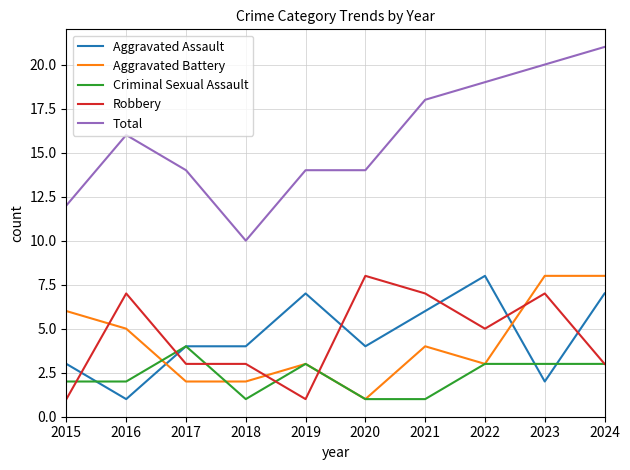

Reading left to right, extract all data points from this chart.

Aggravated Assault: 3	1	4	4	7	4	6	8	2	7
Aggravated Battery: 6	5	2	2	3	1	4	3	8	8
Criminal Sexual Assault: 2	2	4	1	3	1	1	3	3	3
Robbery: 1	7	3	3	1	8	7	5	7	3
Total: 12	16	14	10	14	14	18	19	20	21